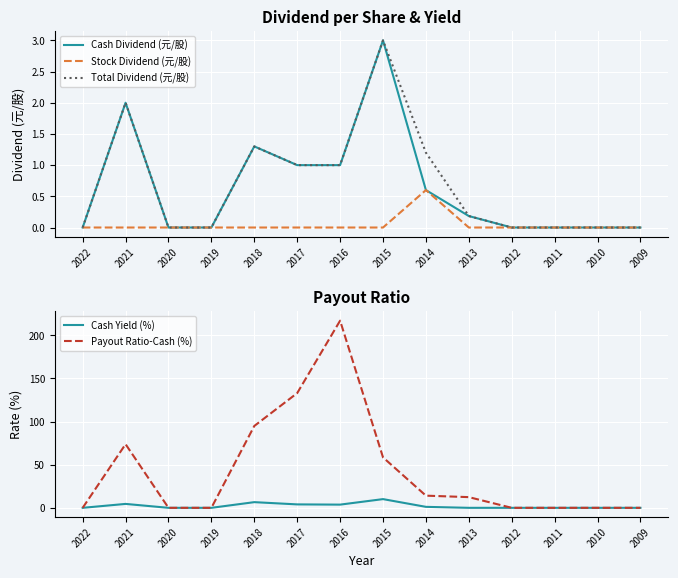

How many Stock Dividend (元/股) values are between 0 and 1?

14